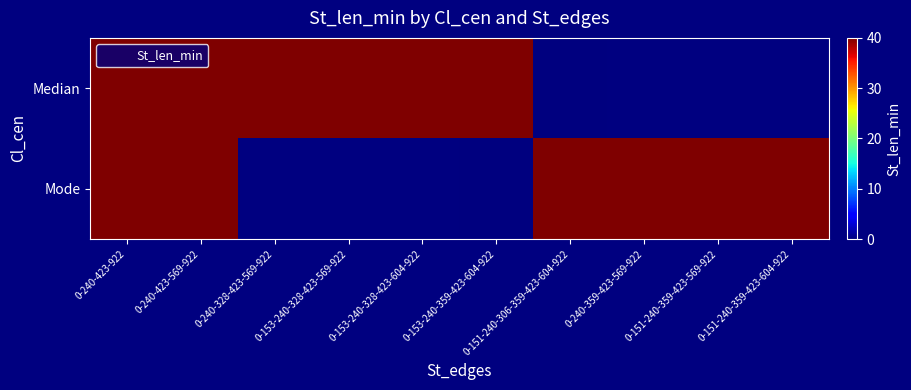

Which category has the highest value in the row_0 series?

0-240-423-922